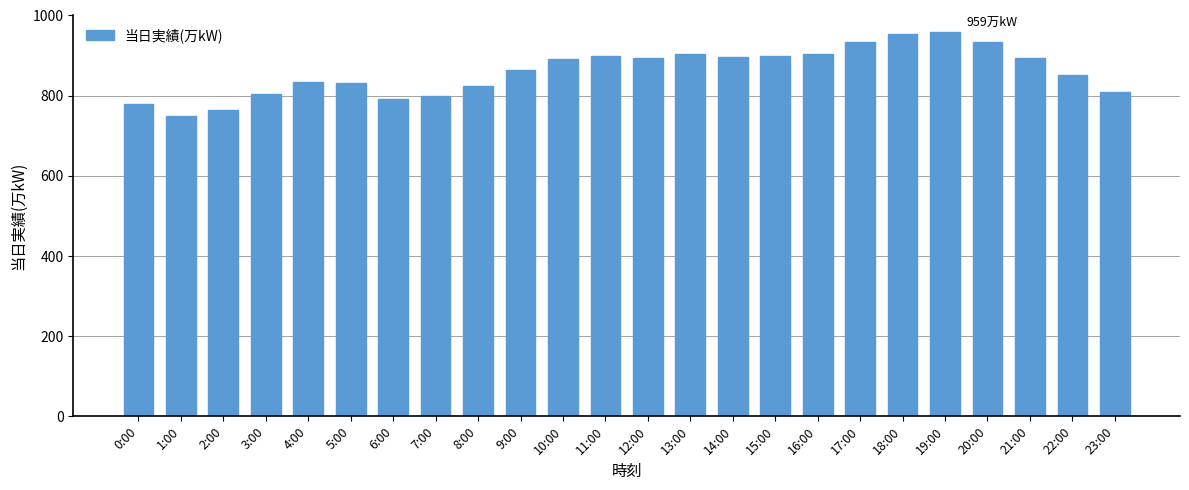

True or false: the data shows 899 at 11:00.

True